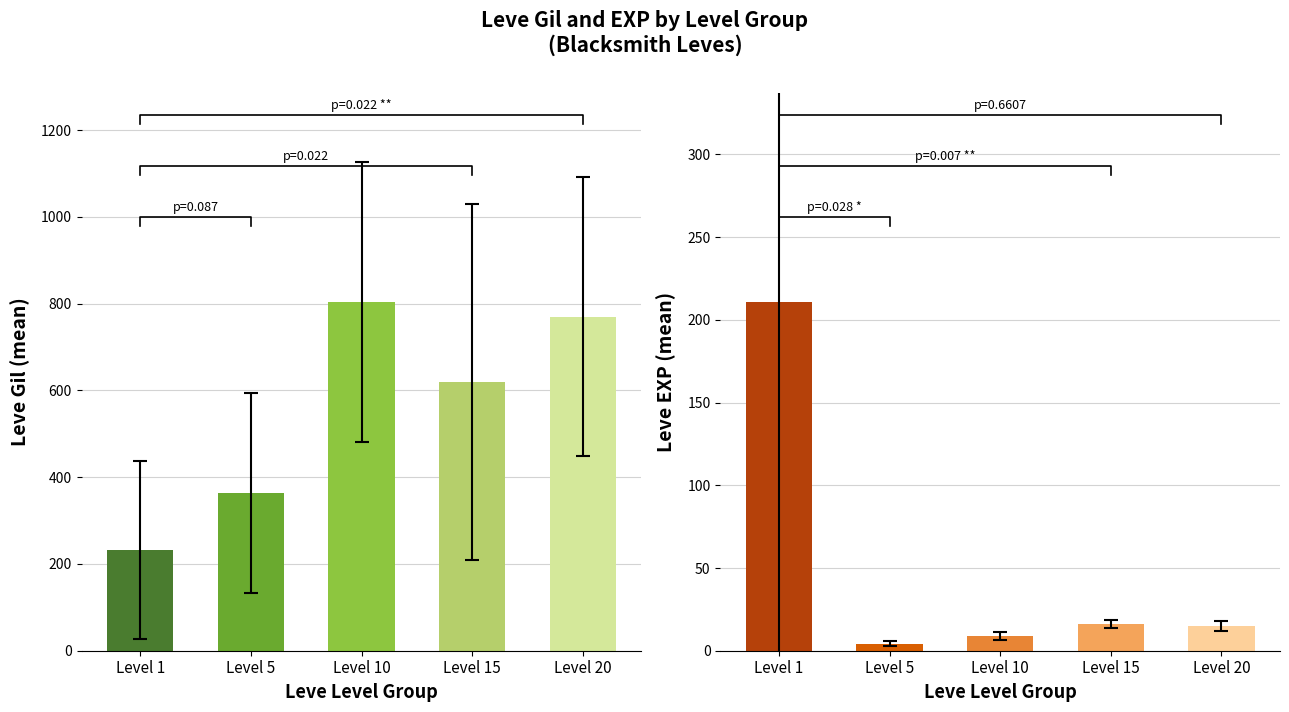

At how many categories does at least one series exceed 531?

3